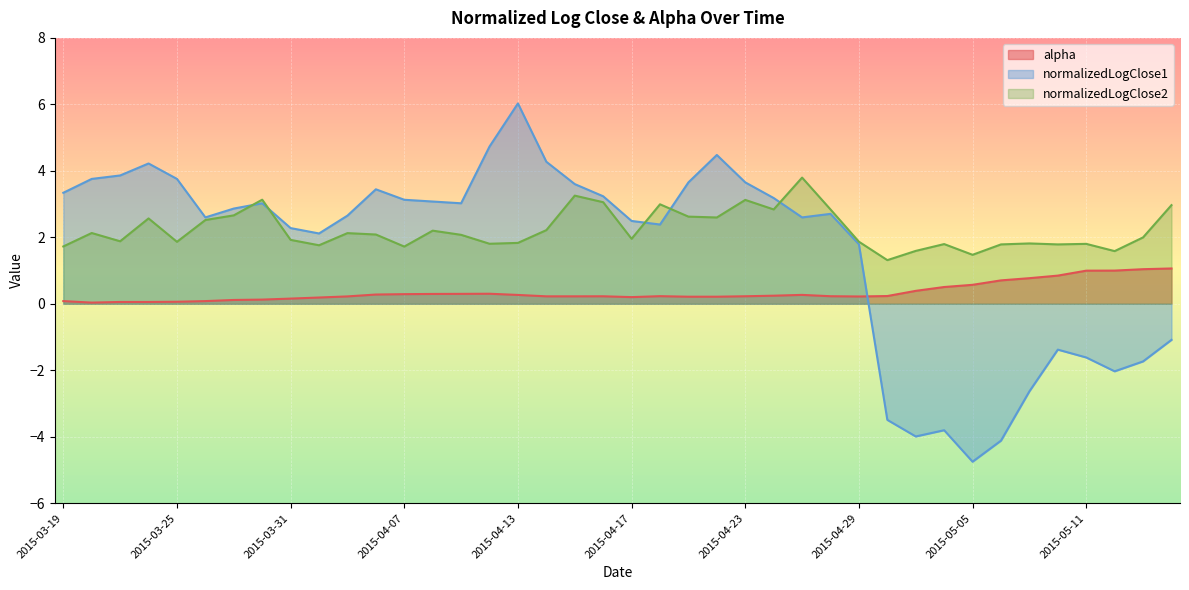

What is the label of the 24th point from the right?

2015-04-13